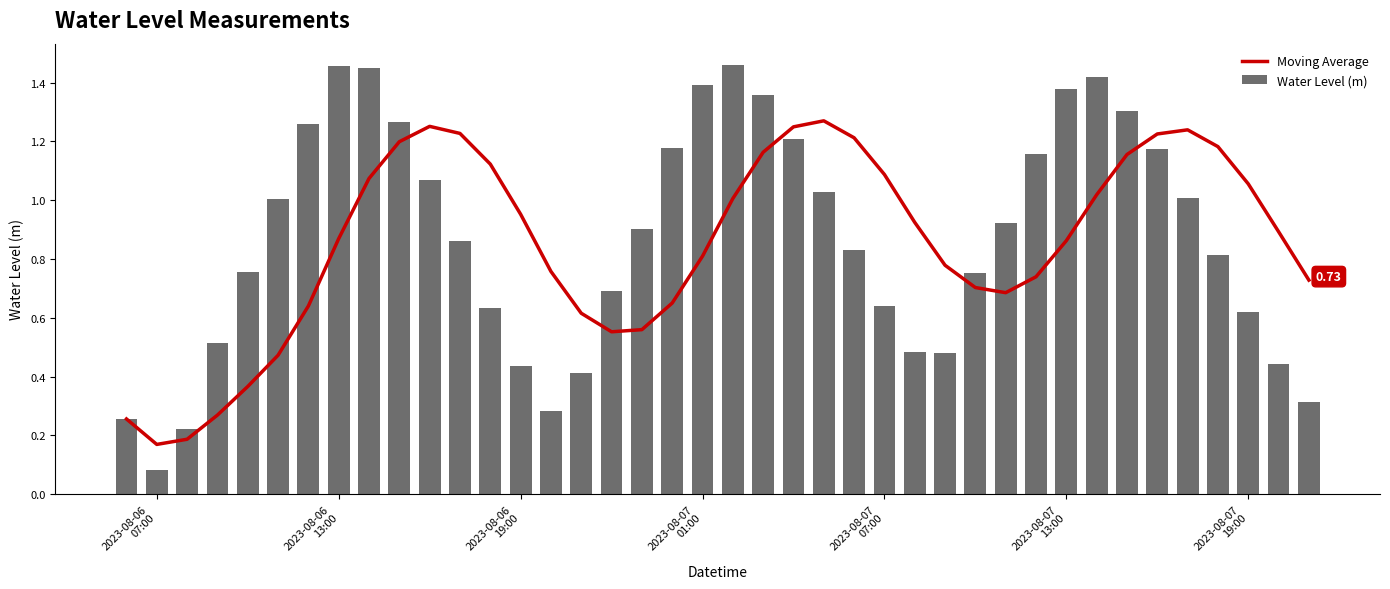

What is the sum of all Water Level (m) values?

34.9